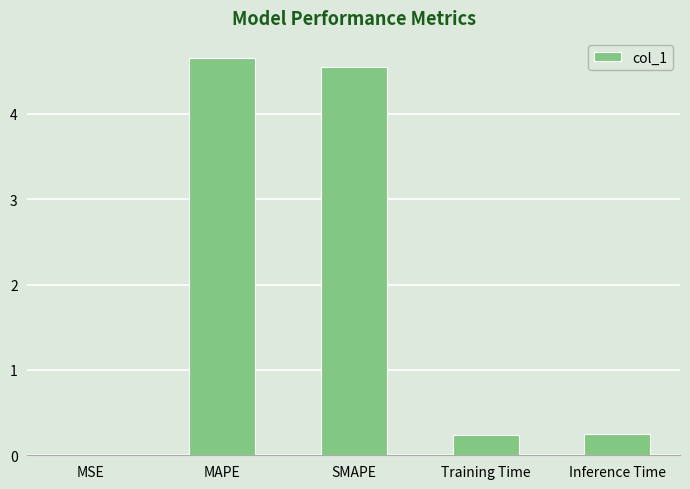

What is the sum of the values at MAPE and SMAPE?

9.2